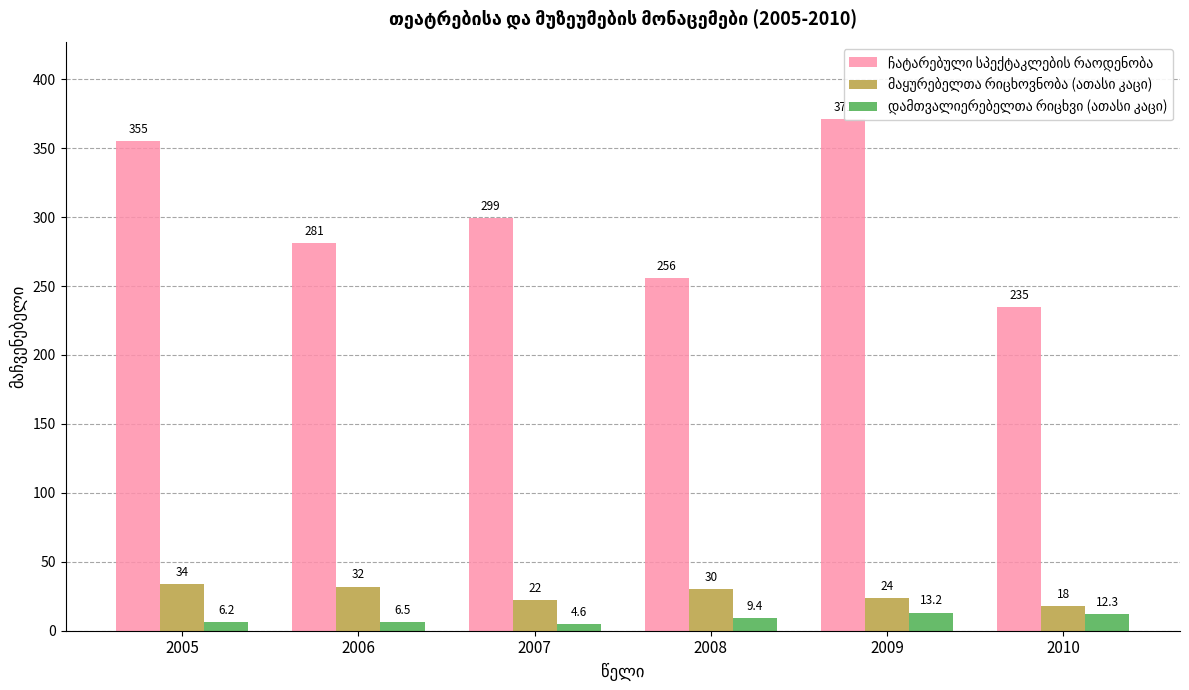

How many bars are there in each group?

3